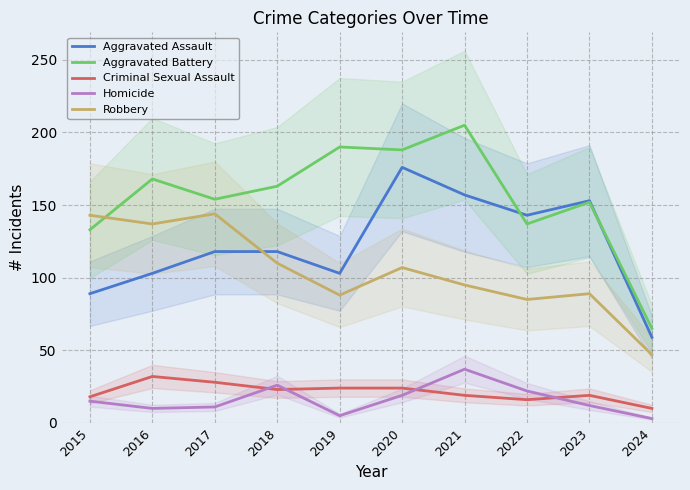

What is the value of the Aggravated Battery point at the 2nd from the left?

168